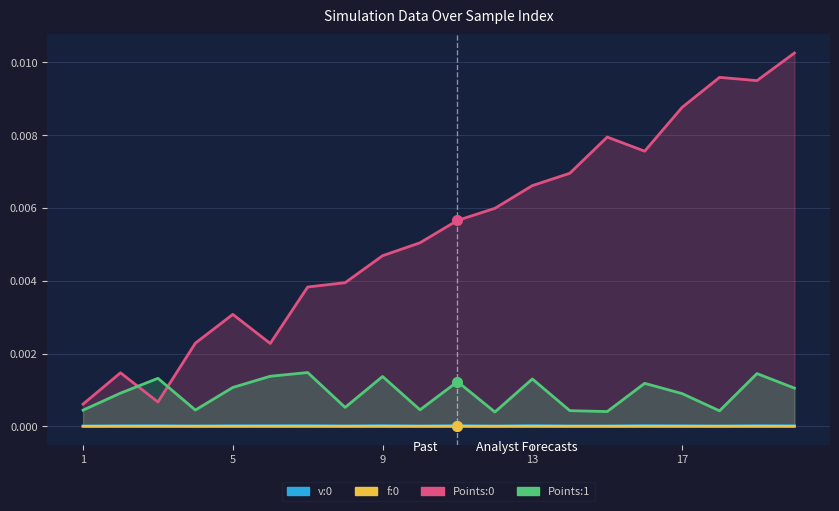

Between 1 and 3, which series saw the biggest shift?

Points:1